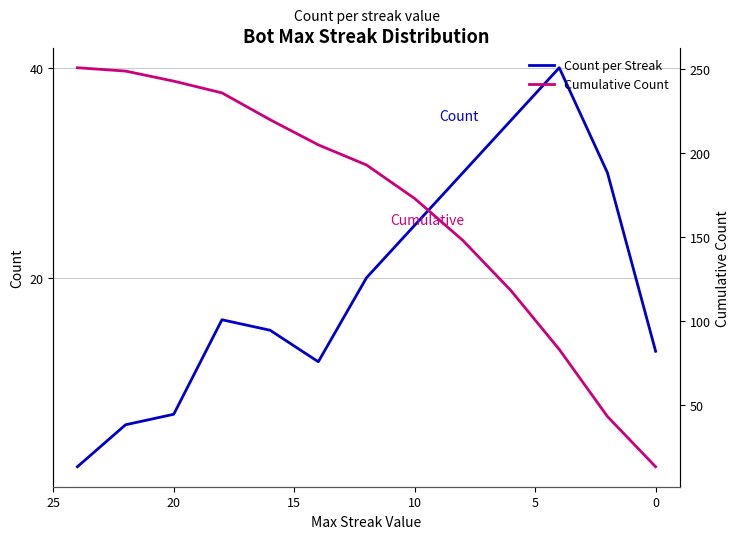

True or false: Cumulative Count and Count per Streak cross at least once.

False